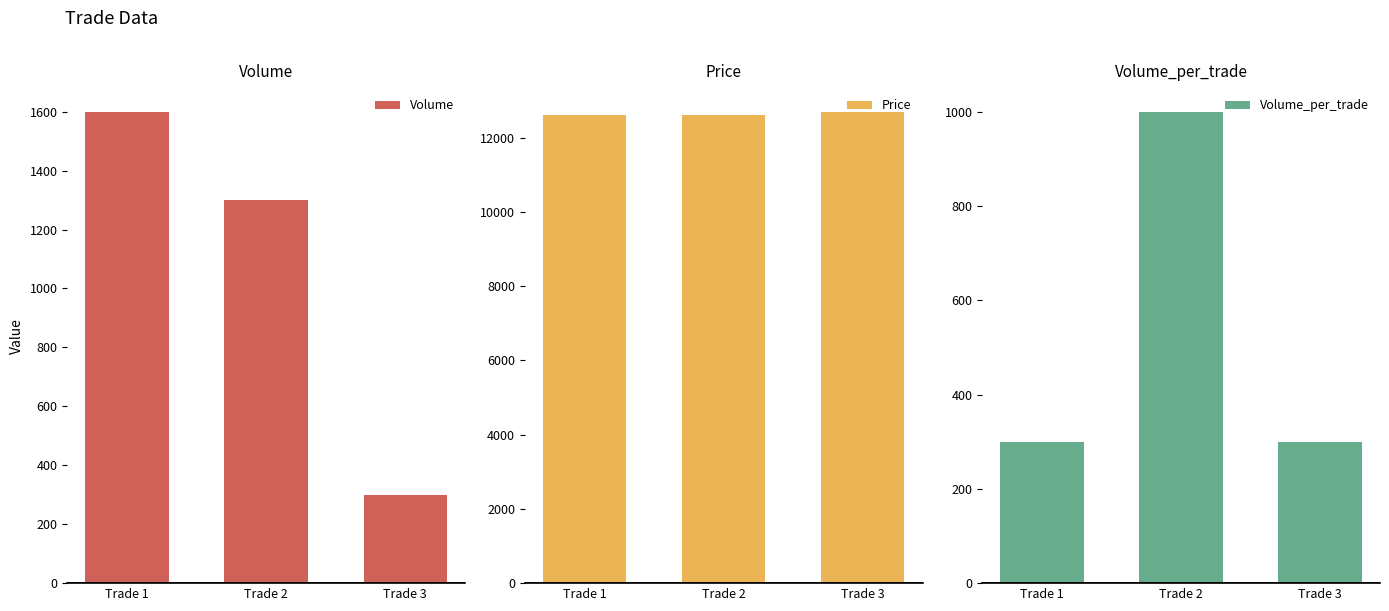

What is the value of the Volume bar at the 3rd from the left?

300